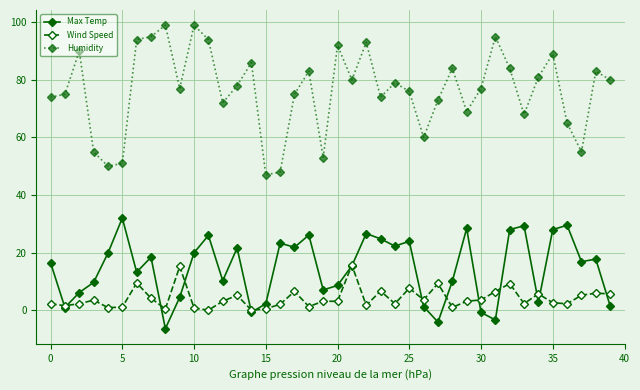

True or false: Wind Speed and Humidity cross at least once.

False